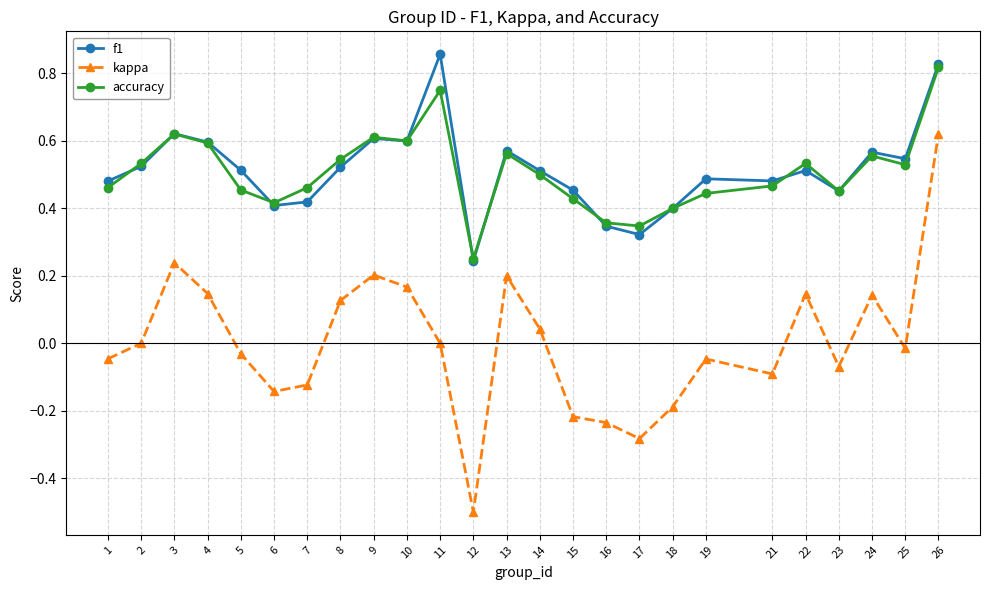

How many series are shown in this chart?

3